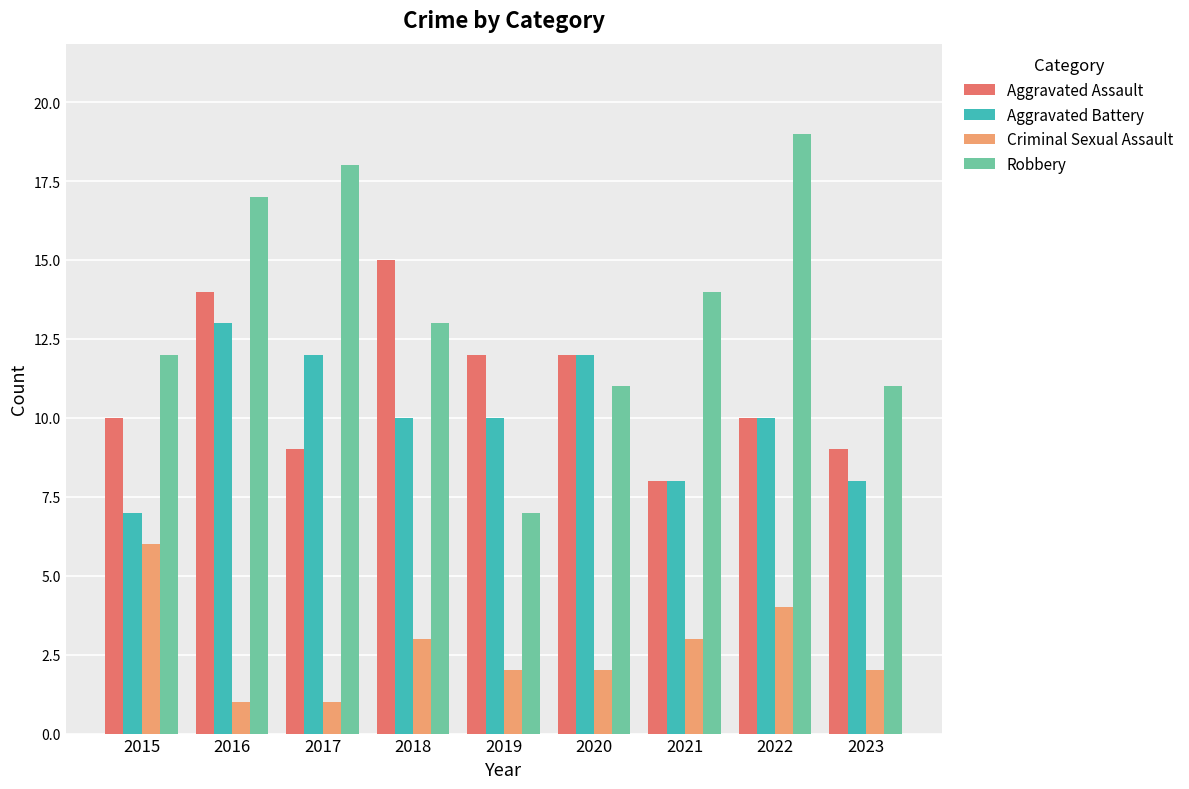

What is the average value of the Robbery series?

14